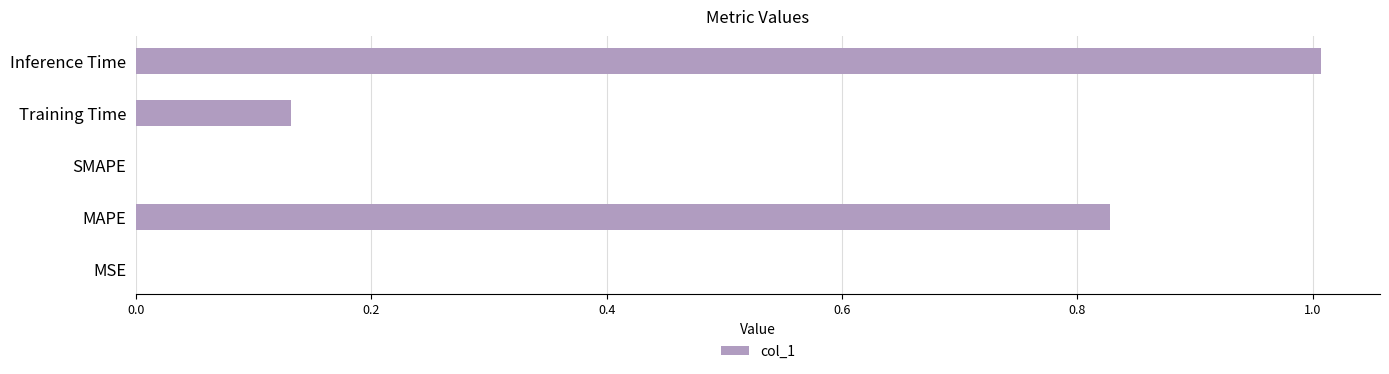

Which has a higher value, MAPE or SMAPE?

MAPE